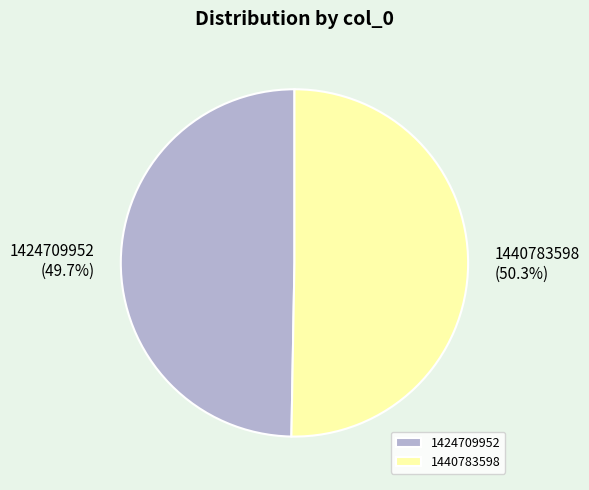

The 1424709952 slice represents 50% of the pie. True or false?

True